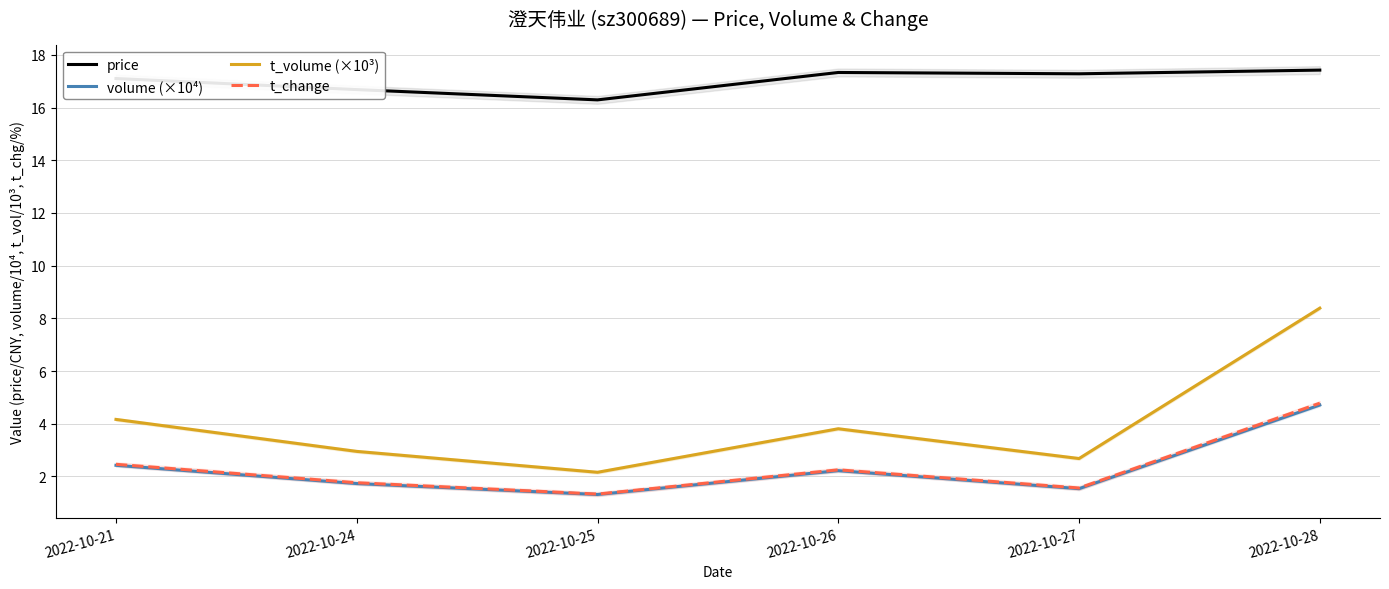

True or false: price has a value of 4.9 at 2022-10-21.

False